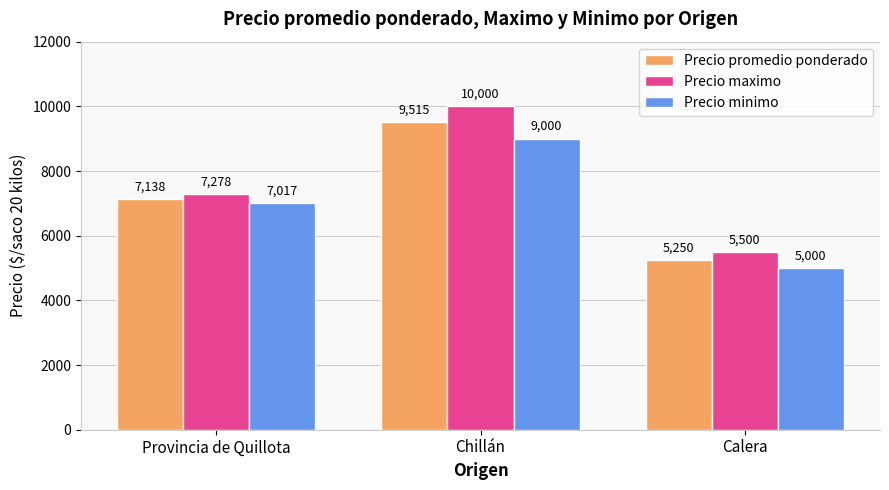

Count the Precio minimo values in the range 5000 to 9000.

3